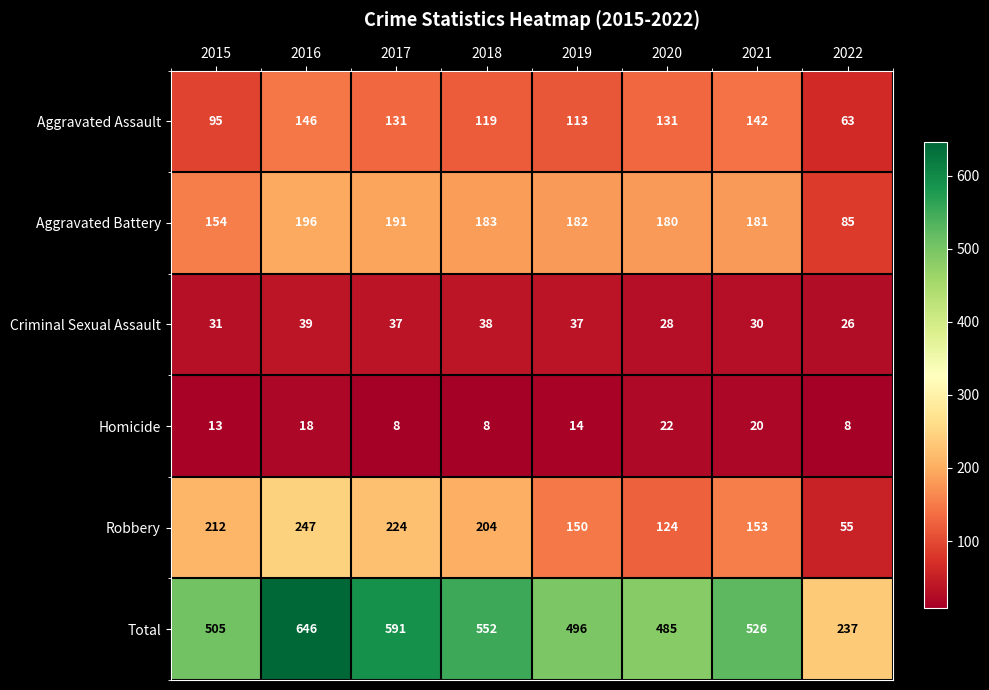

List the labels in order of Aggravated Battery value, largest first.

2016, 2017, 2018, 2019, 2021, 2020, 2015, 2022